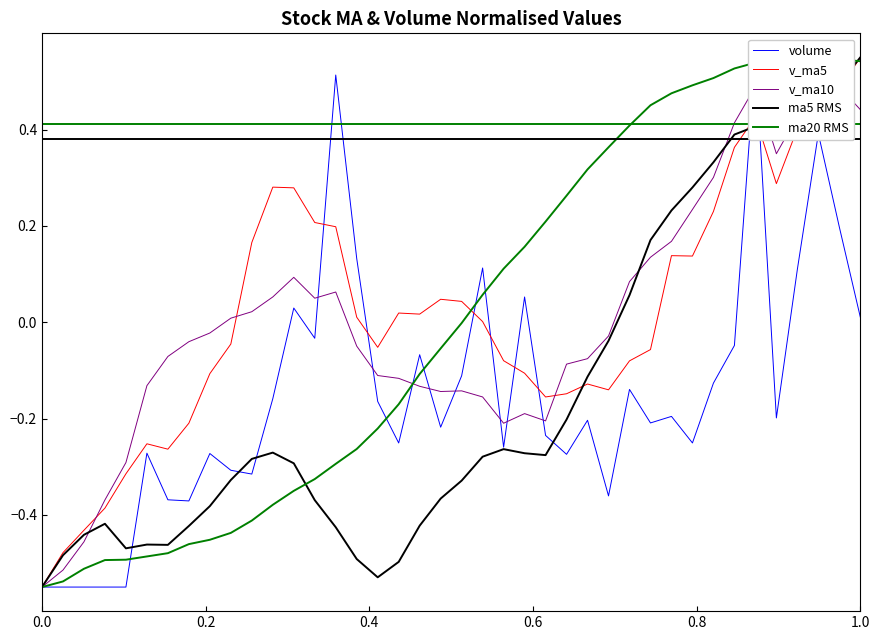

True or false: volume has more than 0 interior local peaks.

True